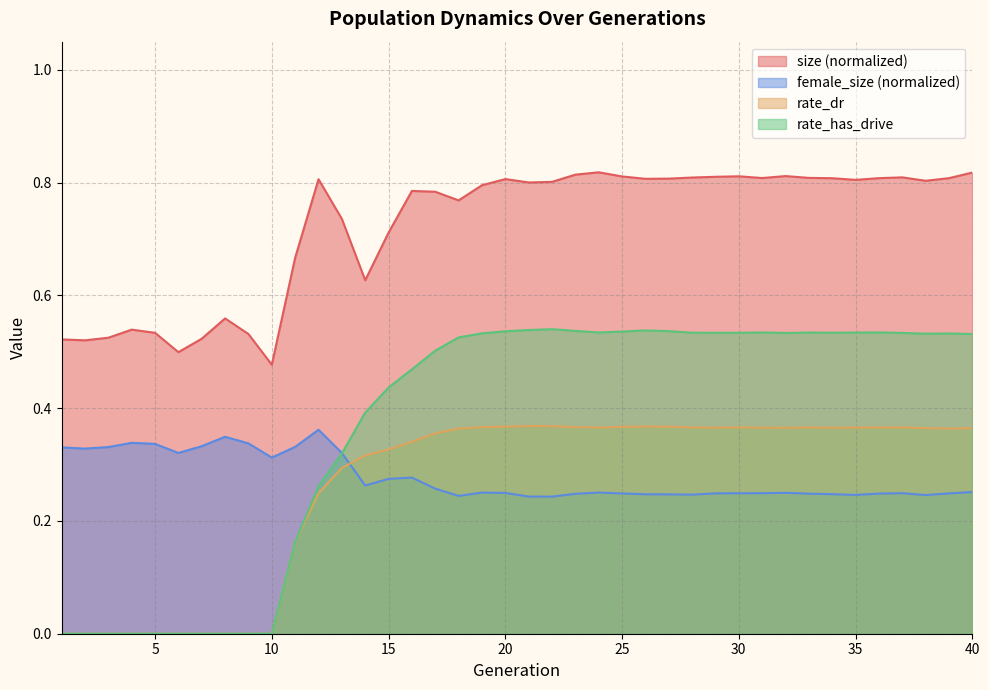

Which series changed the most between 15 and 23?

size